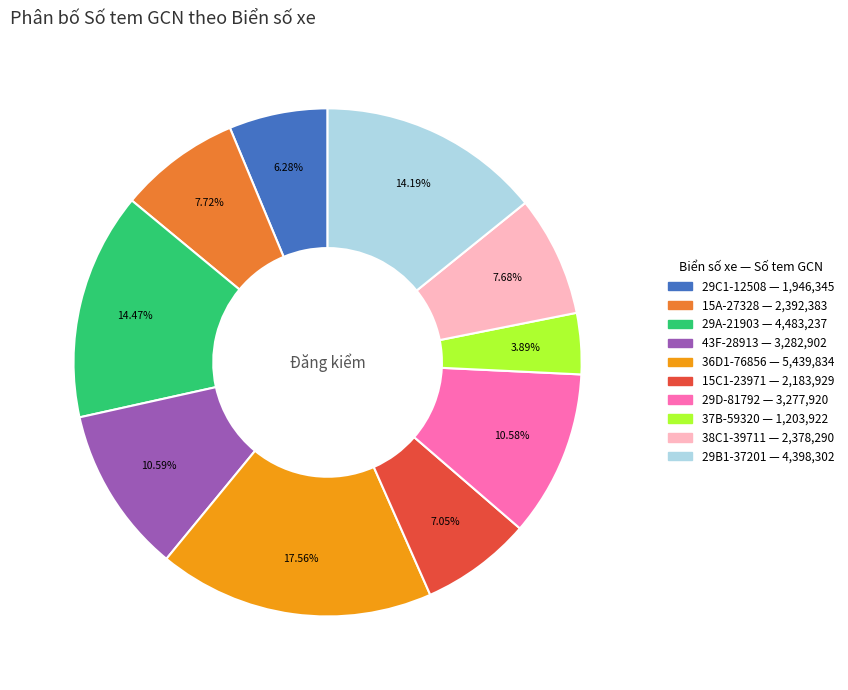

How many slices are in this pie chart?

10